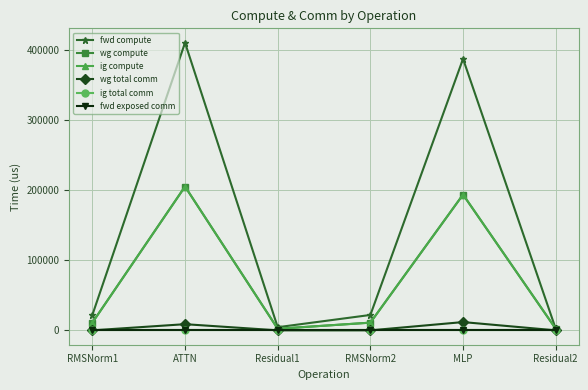

Does the chart have visible grid lines?

Yes